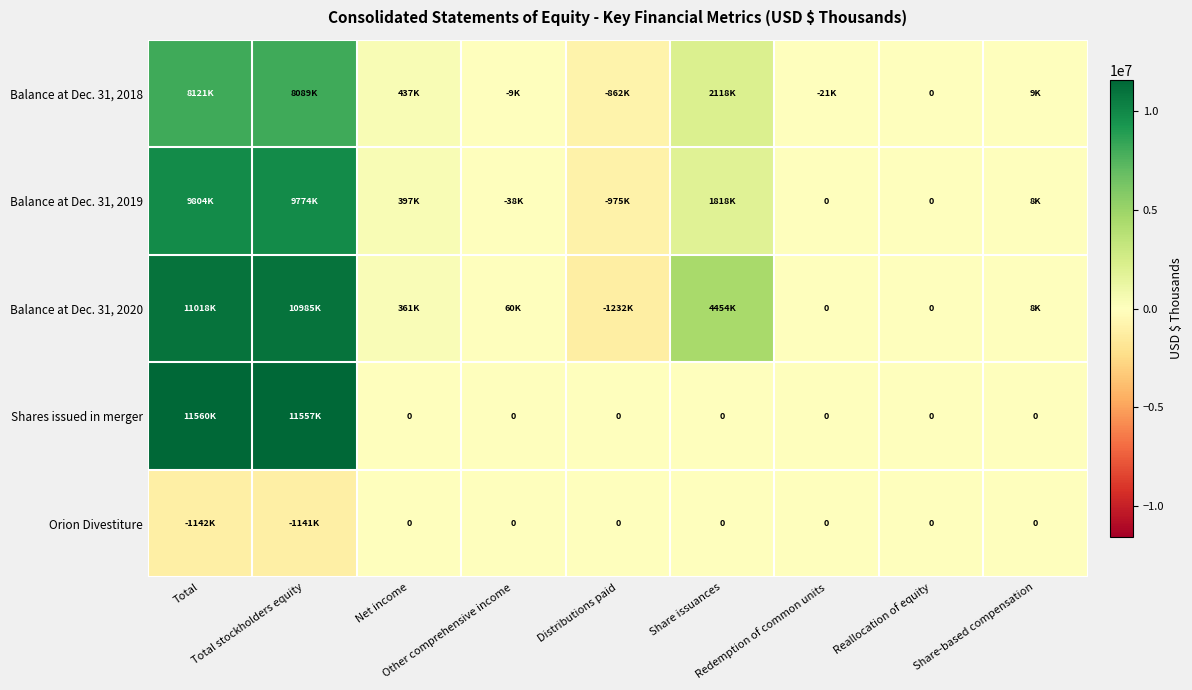

Which has a higher value, Redemption of common units or Share issuances?

Share issuances